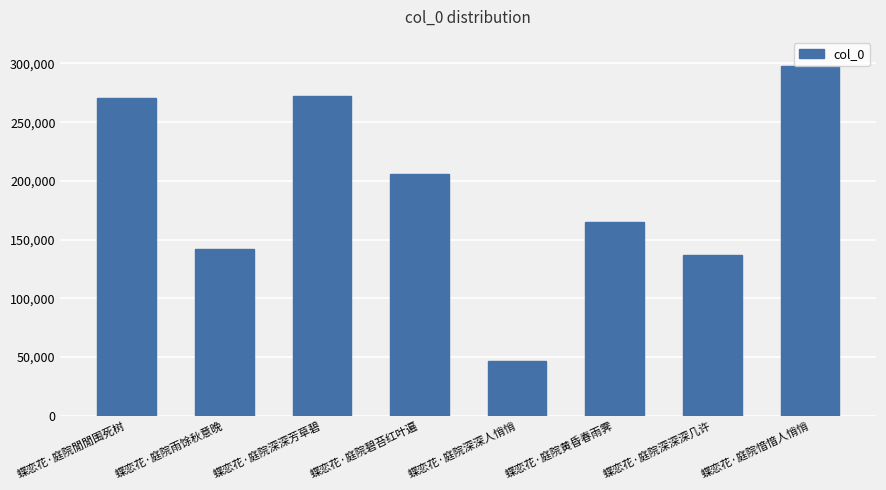

What is the difference between the values at 蝶恋花·庭院黄昏春雨霁 and 蝶恋花·庭院閒閒围死树?

105414